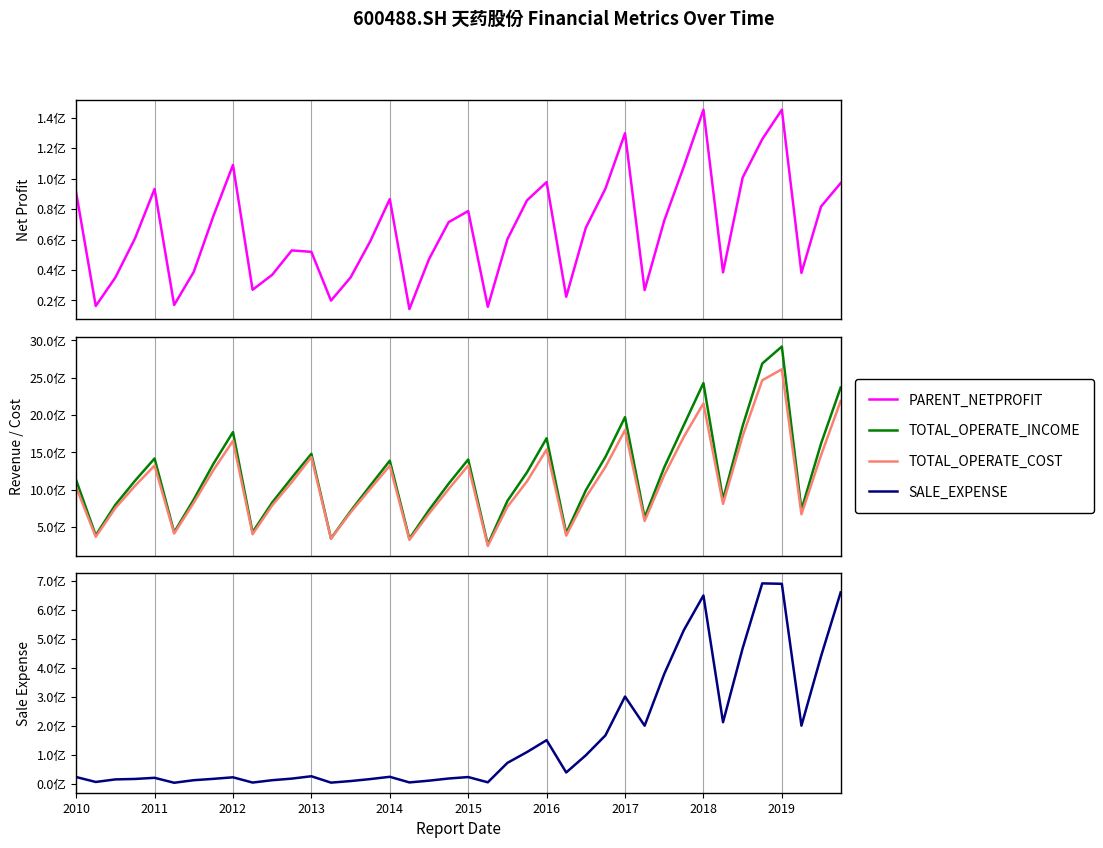

What is the spread (max minus min) of values at 14?

703894487.4